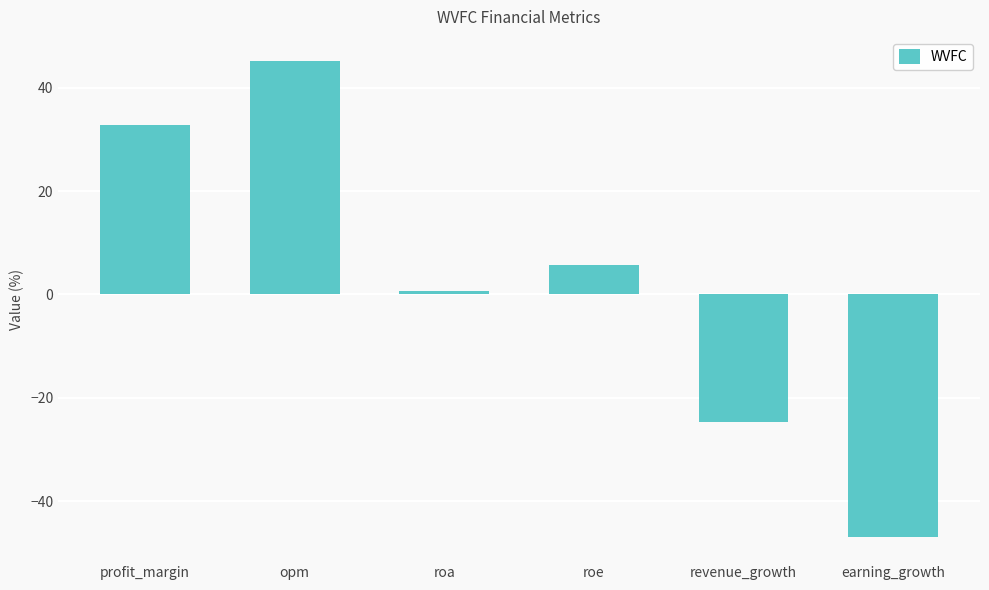

What is the value of the 3rd bar from the left?

0.6